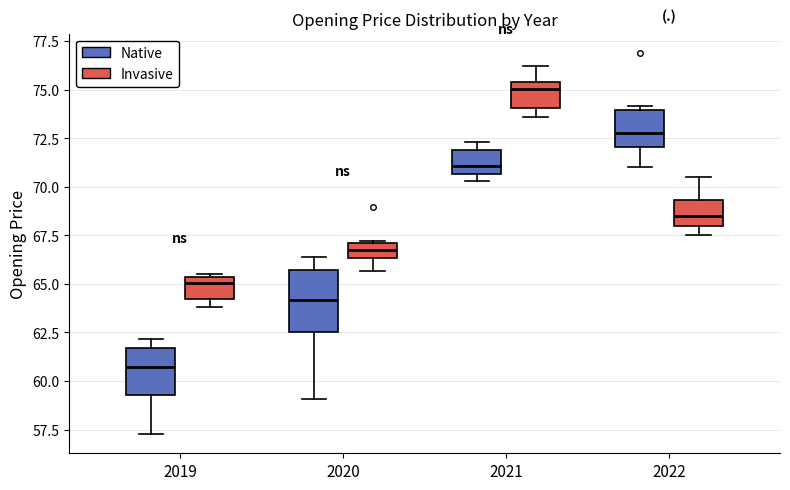

Reading left to right, read every box against the y-axis: the position of its median line, the range the box covers, and the ends of its whiskers. The values are not printed on the chart, so give them approximately, as read against the axis.

2019 (Native): median 60.5, box 59.5 to 61.5, whiskers 57.5 to 62.0
2019 (Invasive): median 65.0, box 64.0 to 65.5, whiskers 64.0 (just below the box's lower edge) to 65.5
2020 (Native): median 64.0, box 62.5 to 65.5, whiskers 59.0 to 66.5
2020 (Invasive): median 67.0 (inside the box), box 66.5 to 67.0, whiskers 65.5 to 67.0
2021 (Native): median 71.0, box 70.5 to 72.0, whiskers 70.5 (just below the box's lower edge) to 72.5
2021 (Invasive): median 75.0, box 74.0 to 75.5, whiskers 73.5 to 76.0
2022 (Native): median 73.0, box 72.0 to 74.0, whiskers 71.0 to 74.0 (just above the box's upper edge)
2022 (Invasive): median 68.5, box 68.0 to 69.5, whiskers 67.5 to 70.5